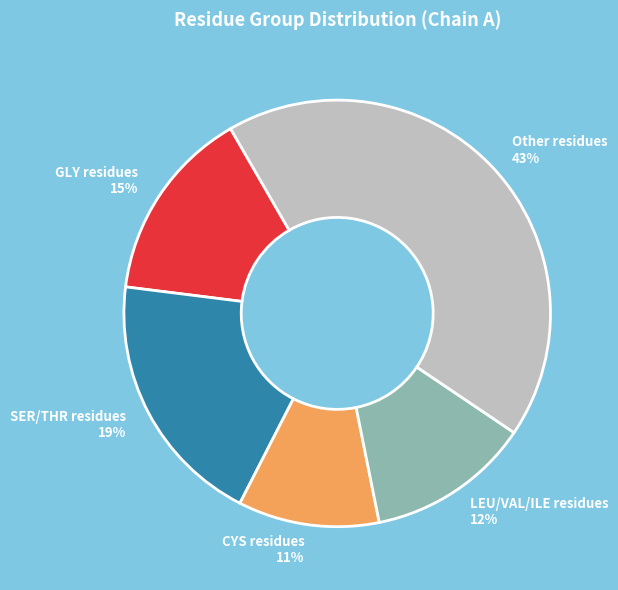

To the nearest percent, what percentage of the pie is SER/THR residues?

19%